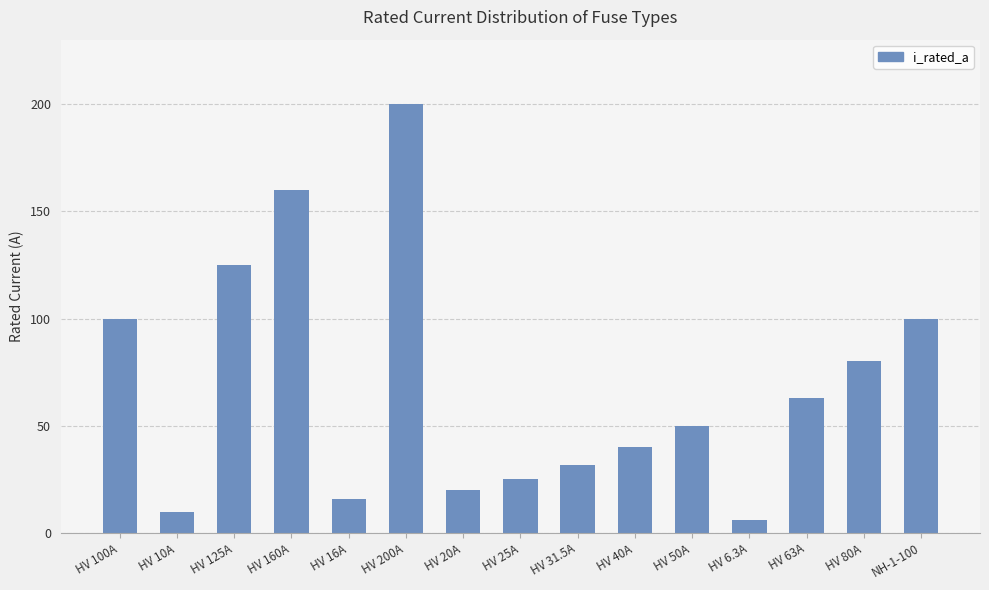

What is the difference between the values at HV 25A and HV 80A?

55.0